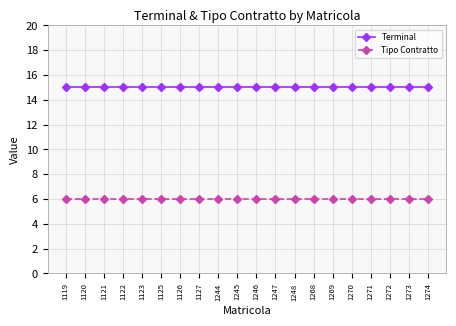

How many lines are shown in the chart?

2